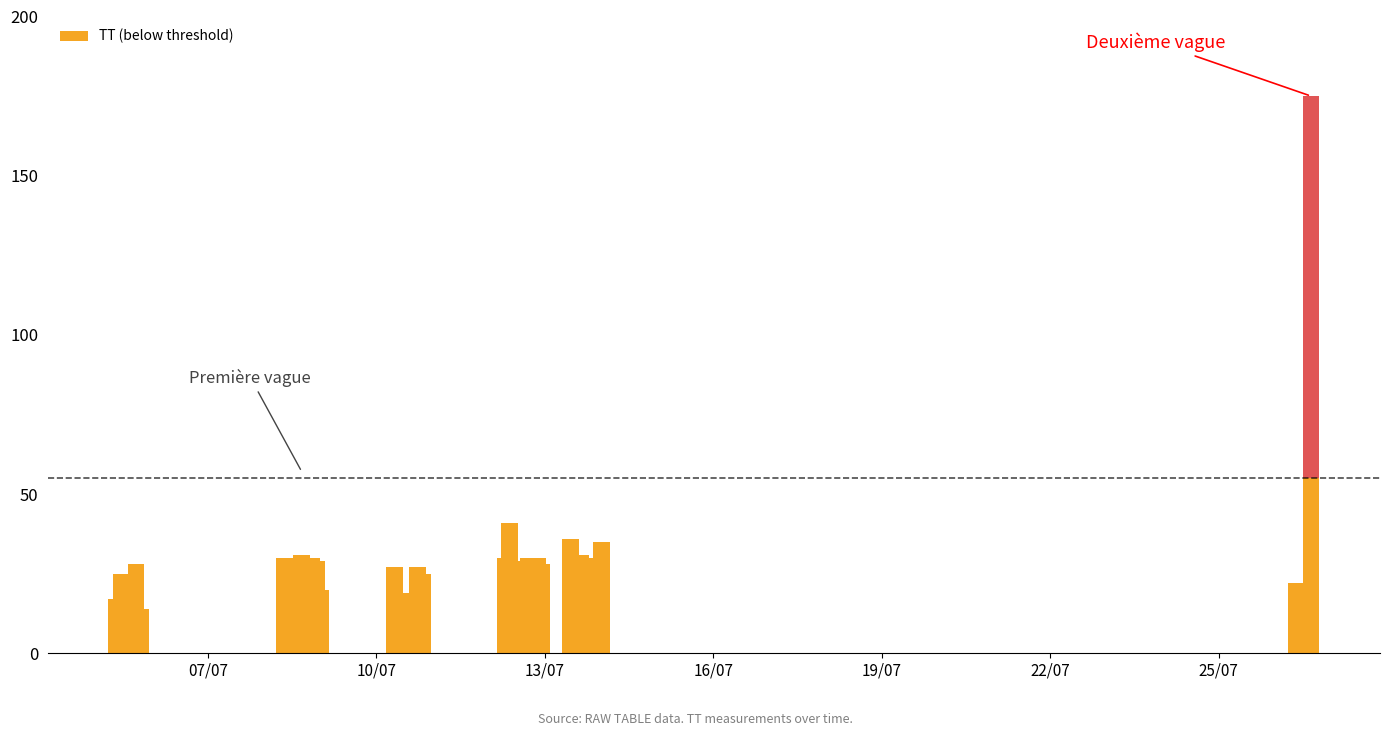

Count the number of categories in the chart.

40